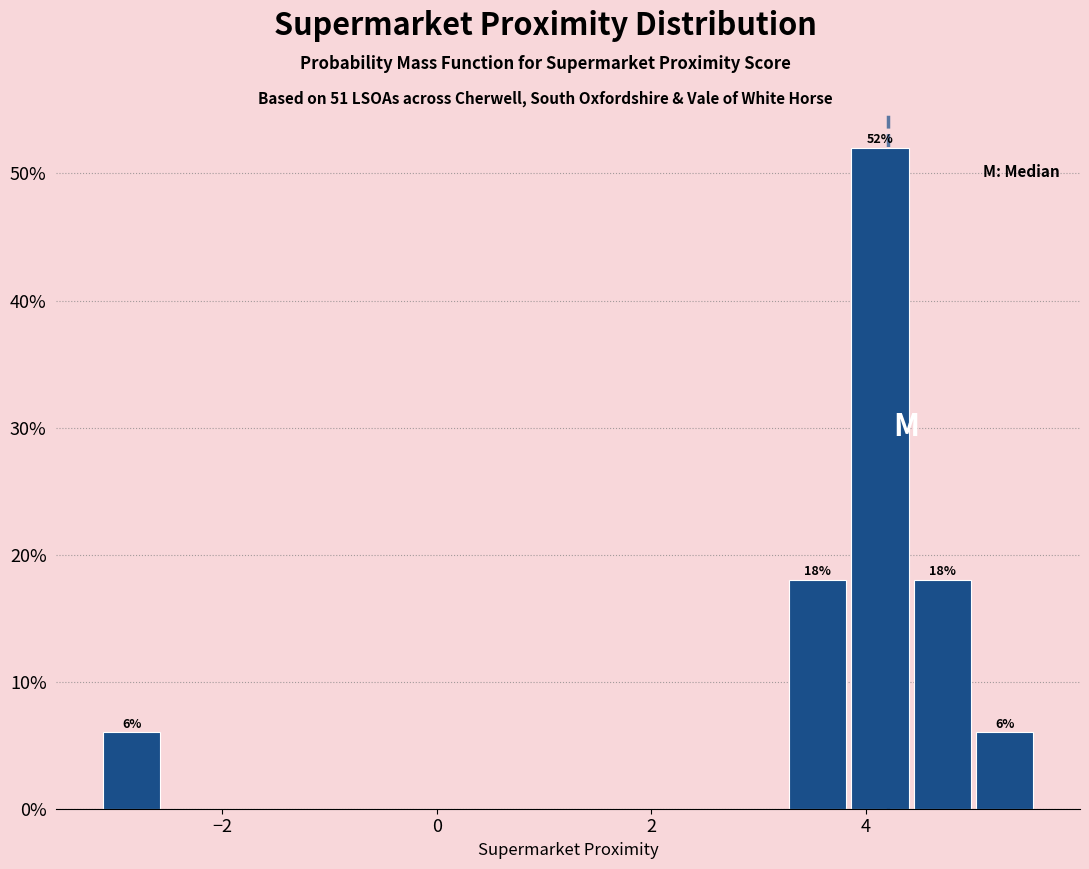

Read against the x-axis, roughly where is the centre of the tallest bar?

4.2